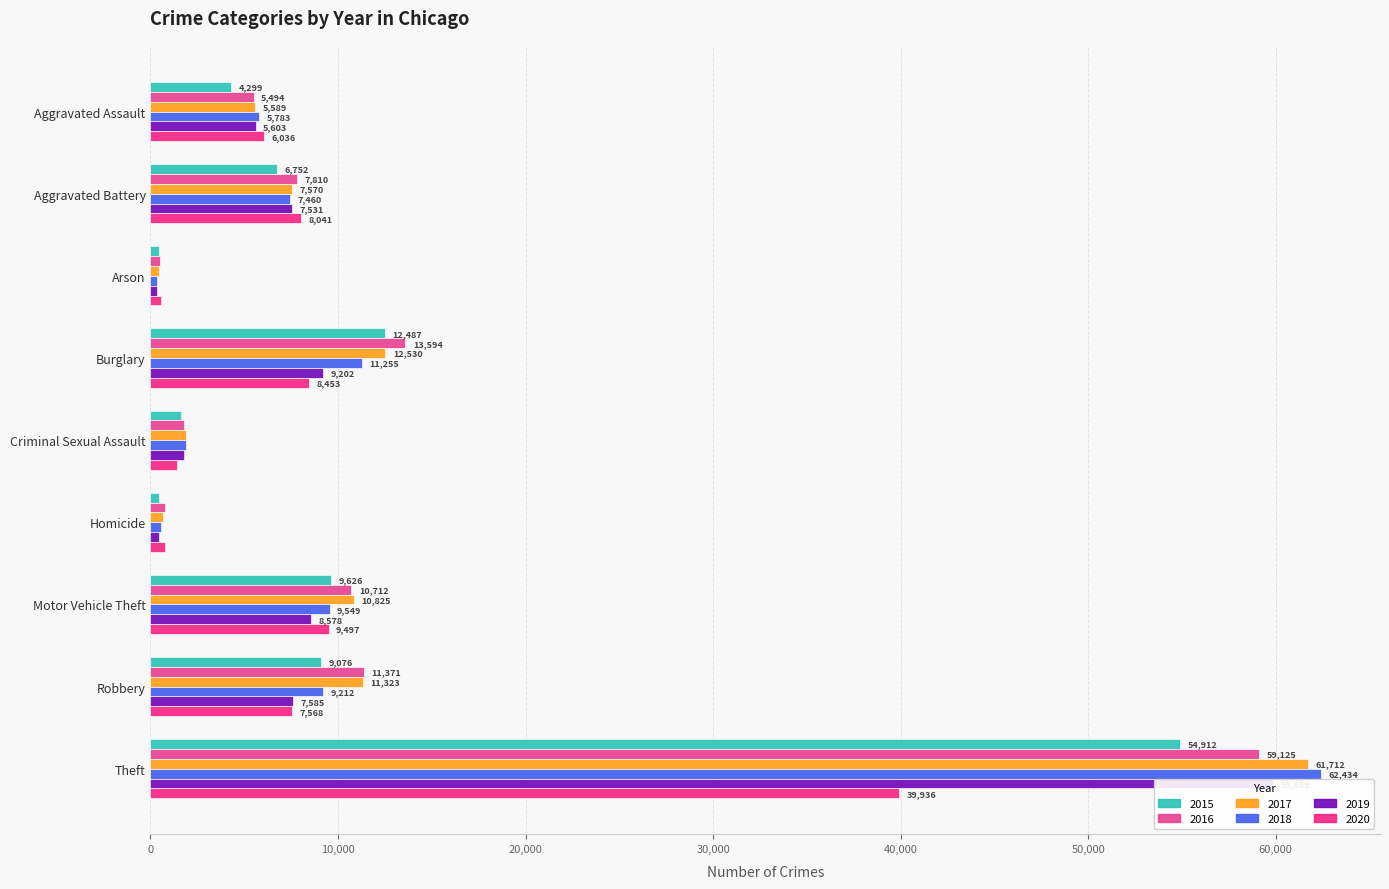

What is the total value across all series at Arson?

2663